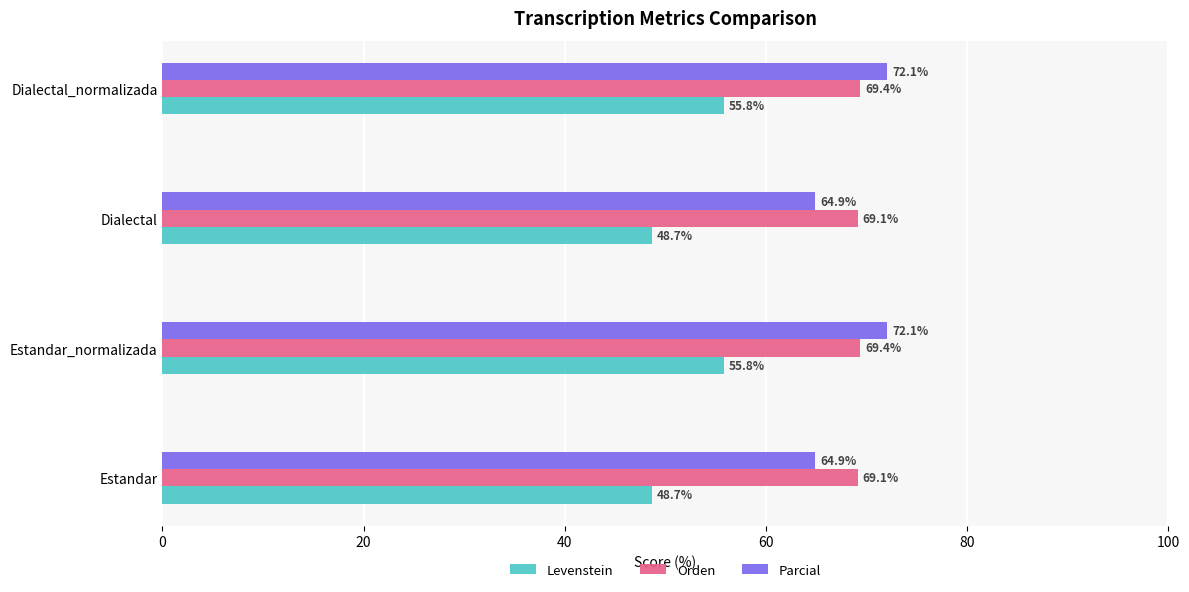

What is the difference between the maximum and minimum values in the Parcial series?

7.2